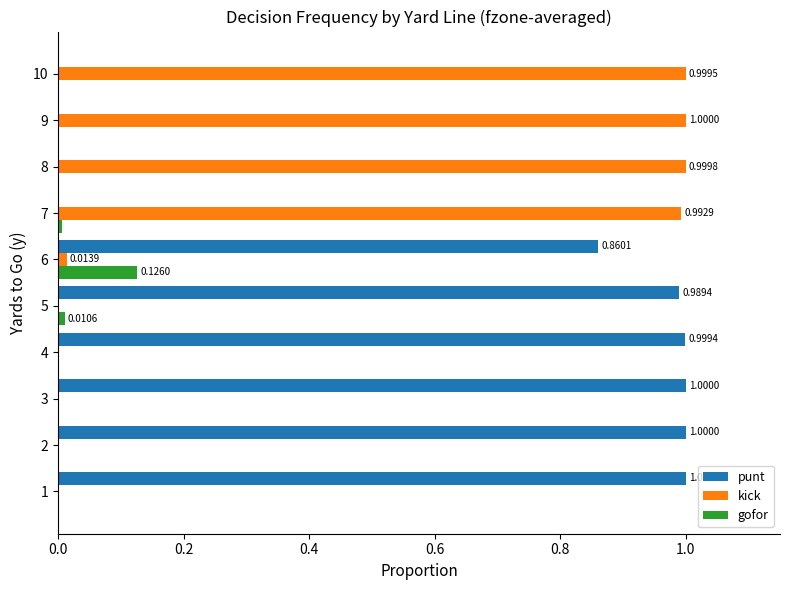

Which series has the largest total across all categories?

punt